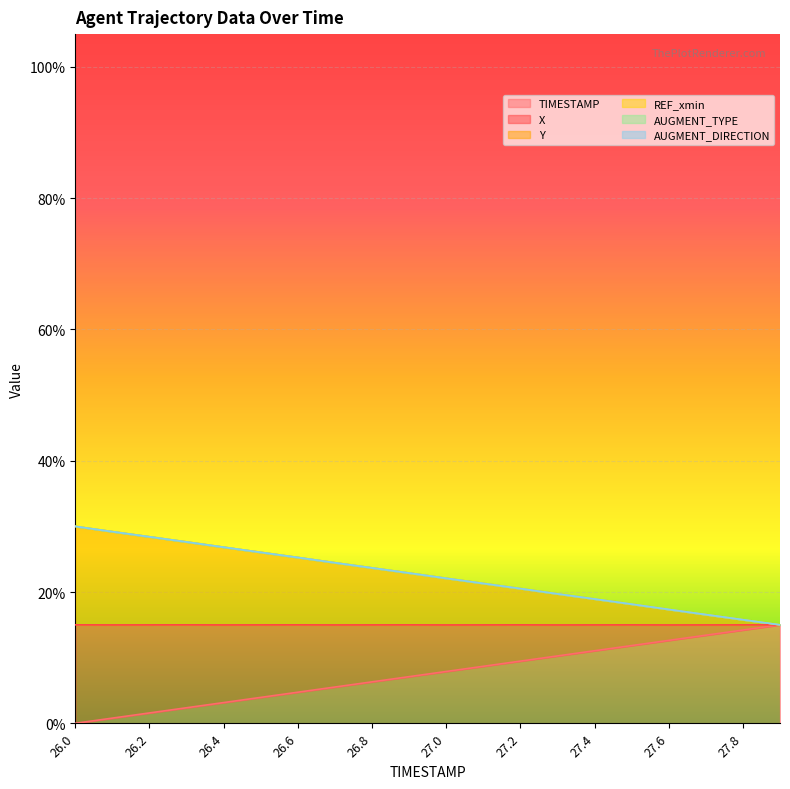

What is the minimum value for X?

0.1